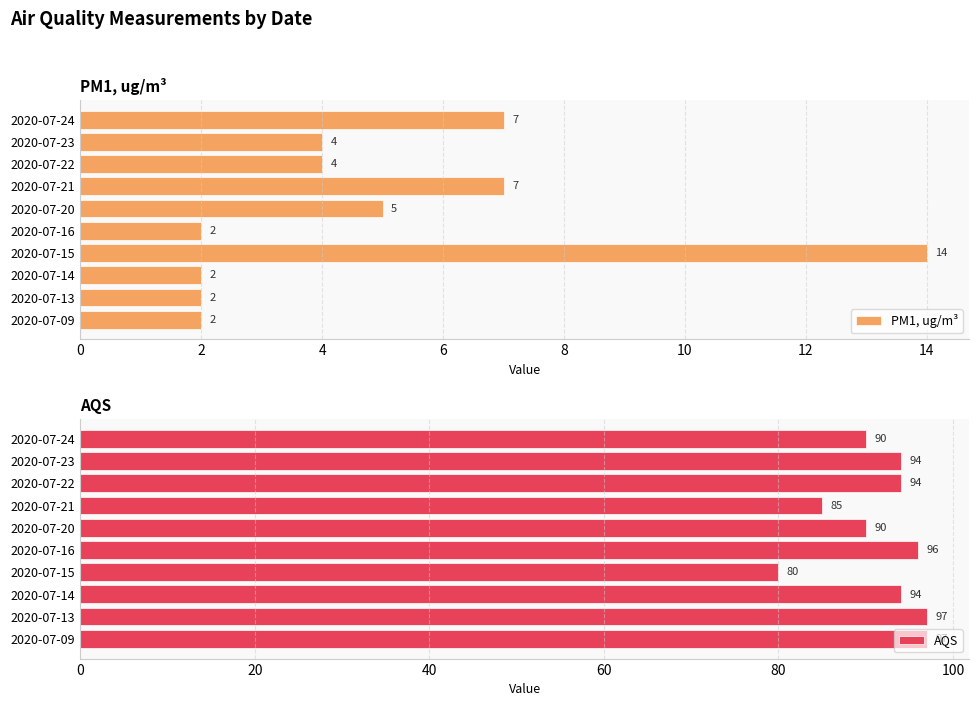

What are all the series names shown in the legend?

PM1, ug/m³, AQS